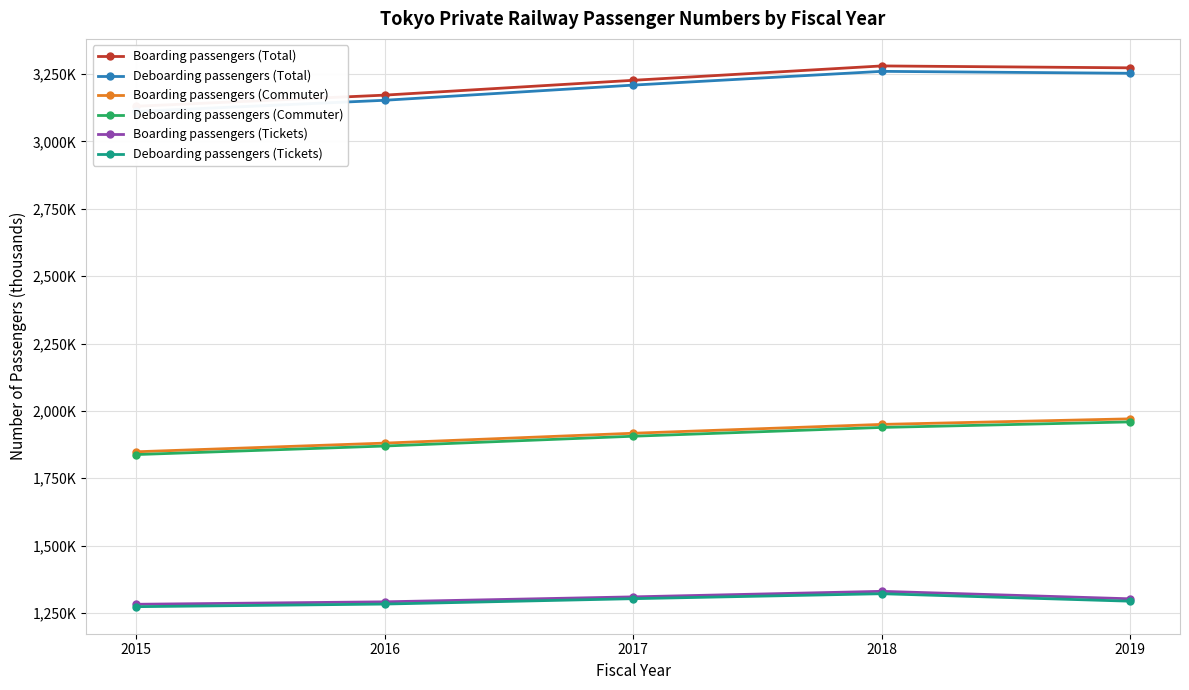

Which has a higher value, 2017 or 2018?

2018